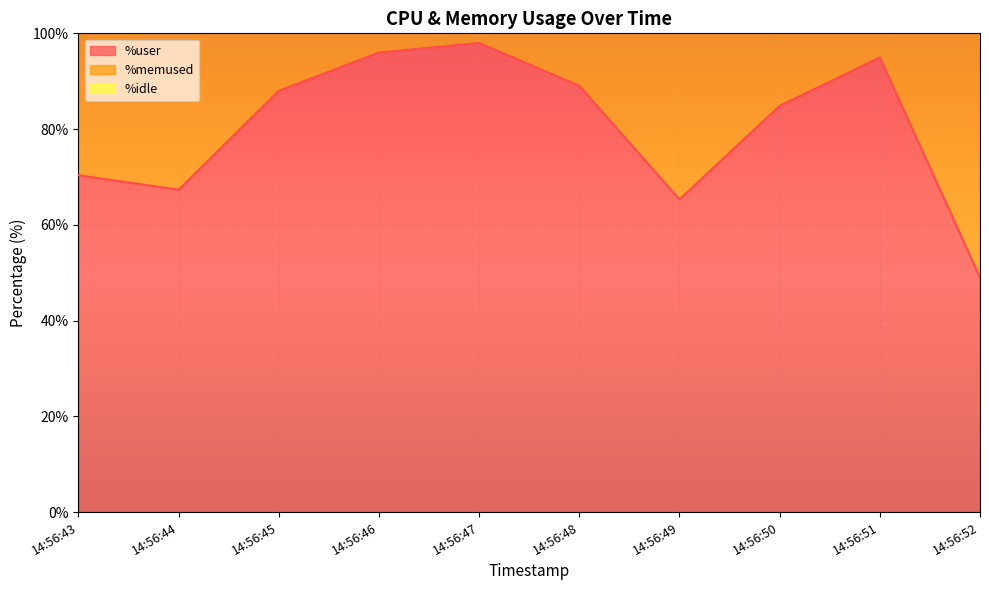

True or false: %user has more than 1 interior local peaks.

True